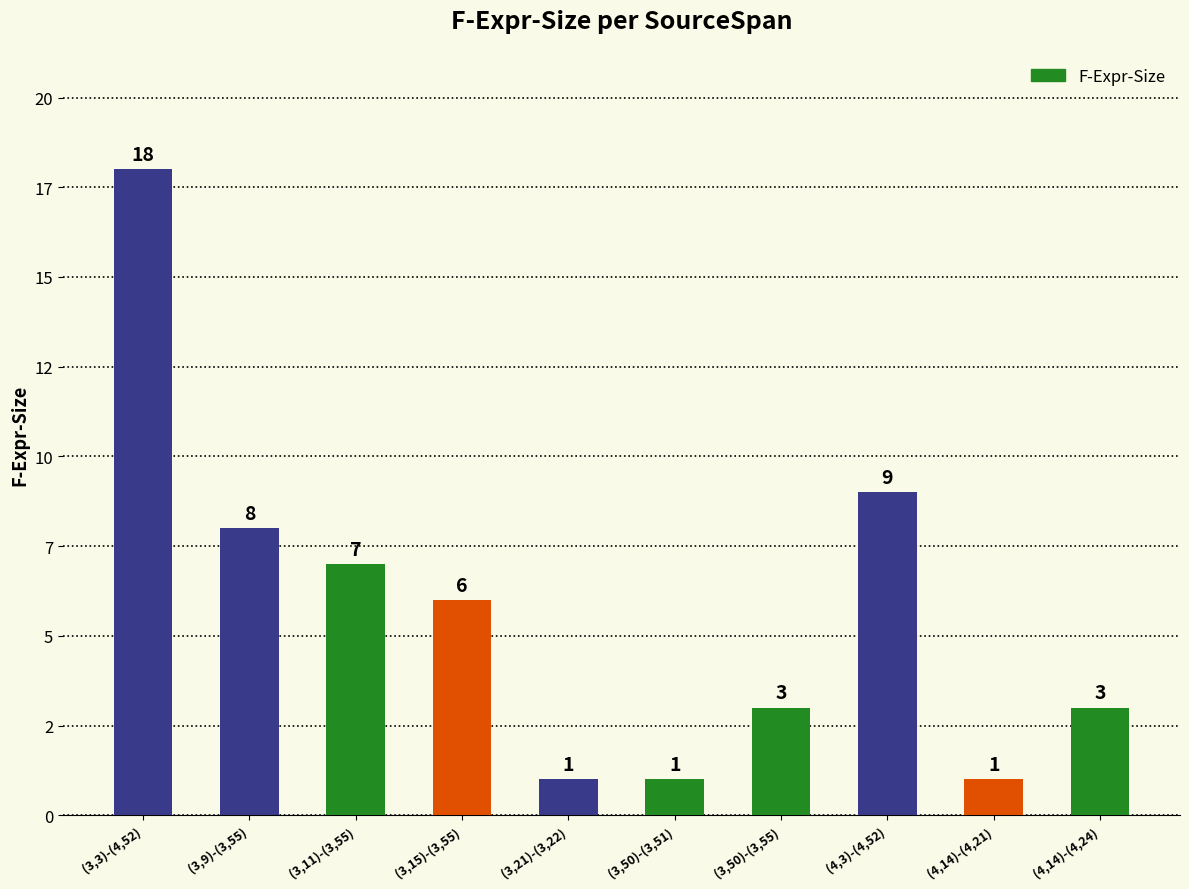

What is the greatest value displayed?

18